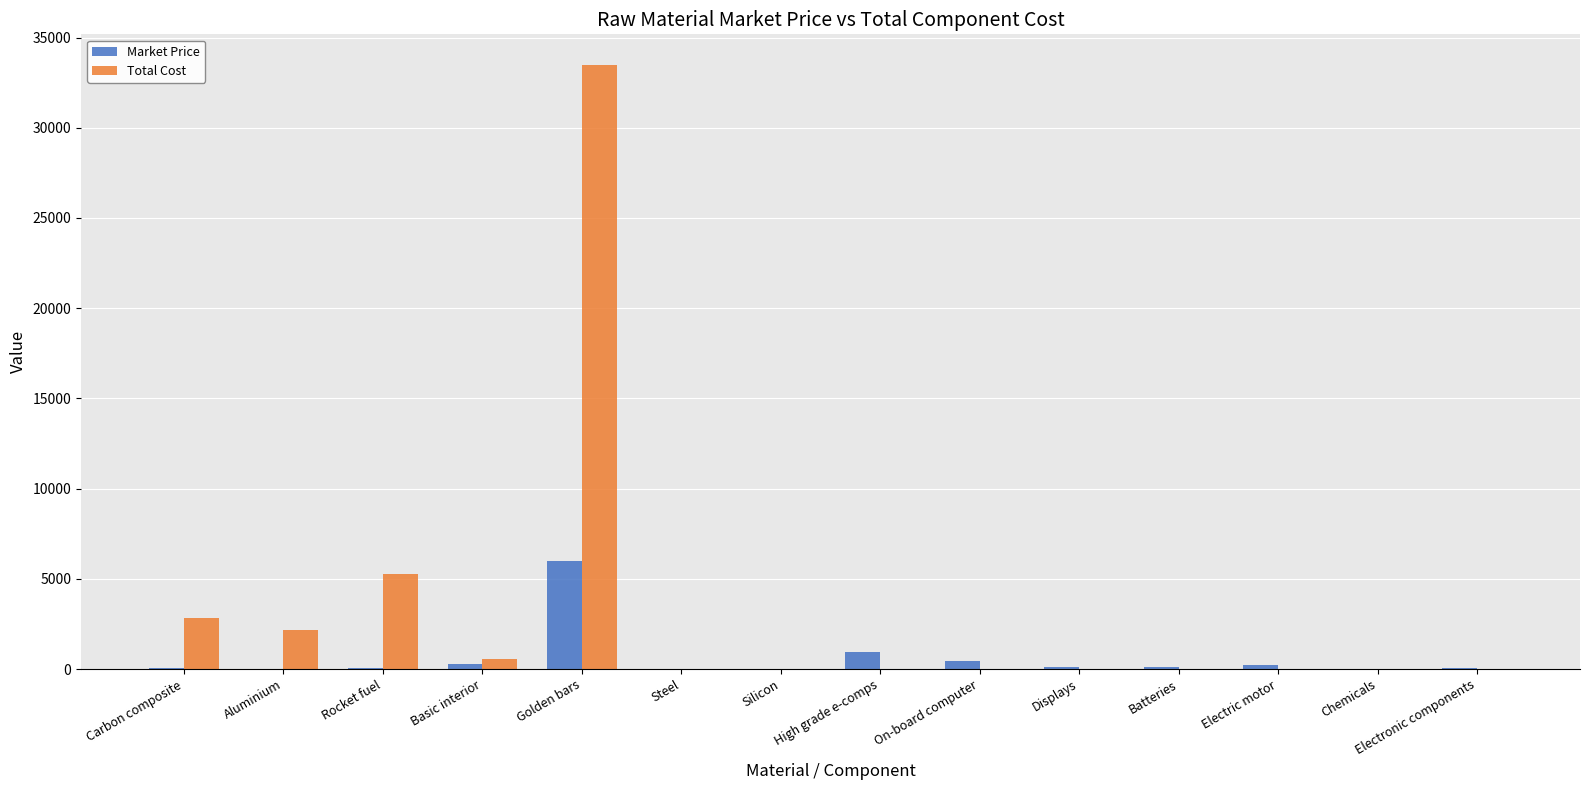

What is the sum of all Market Price values?

8304.9